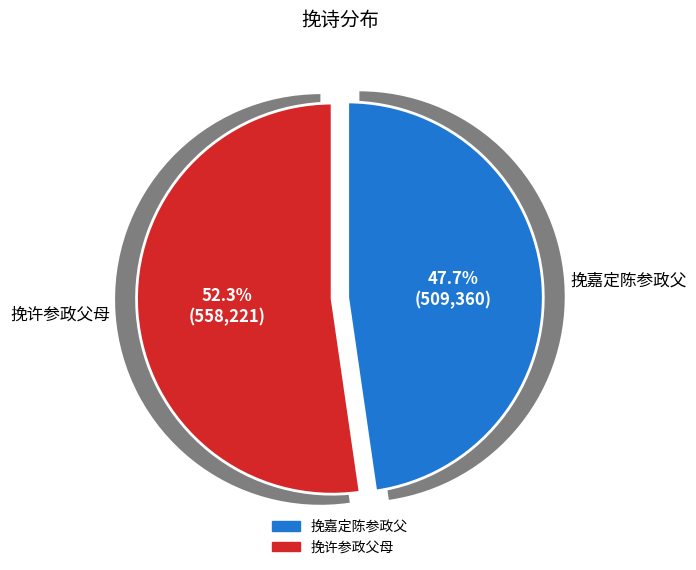

Does 挽许参政父母 account for over 50% of the chart?

Yes